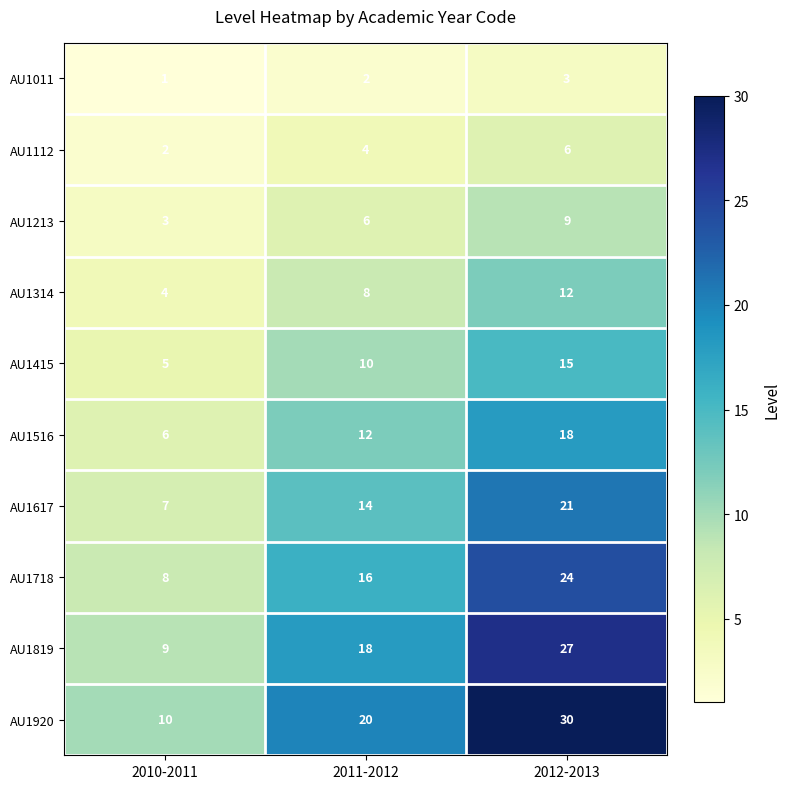

How many AU1011 values are between 1 and 3?

3